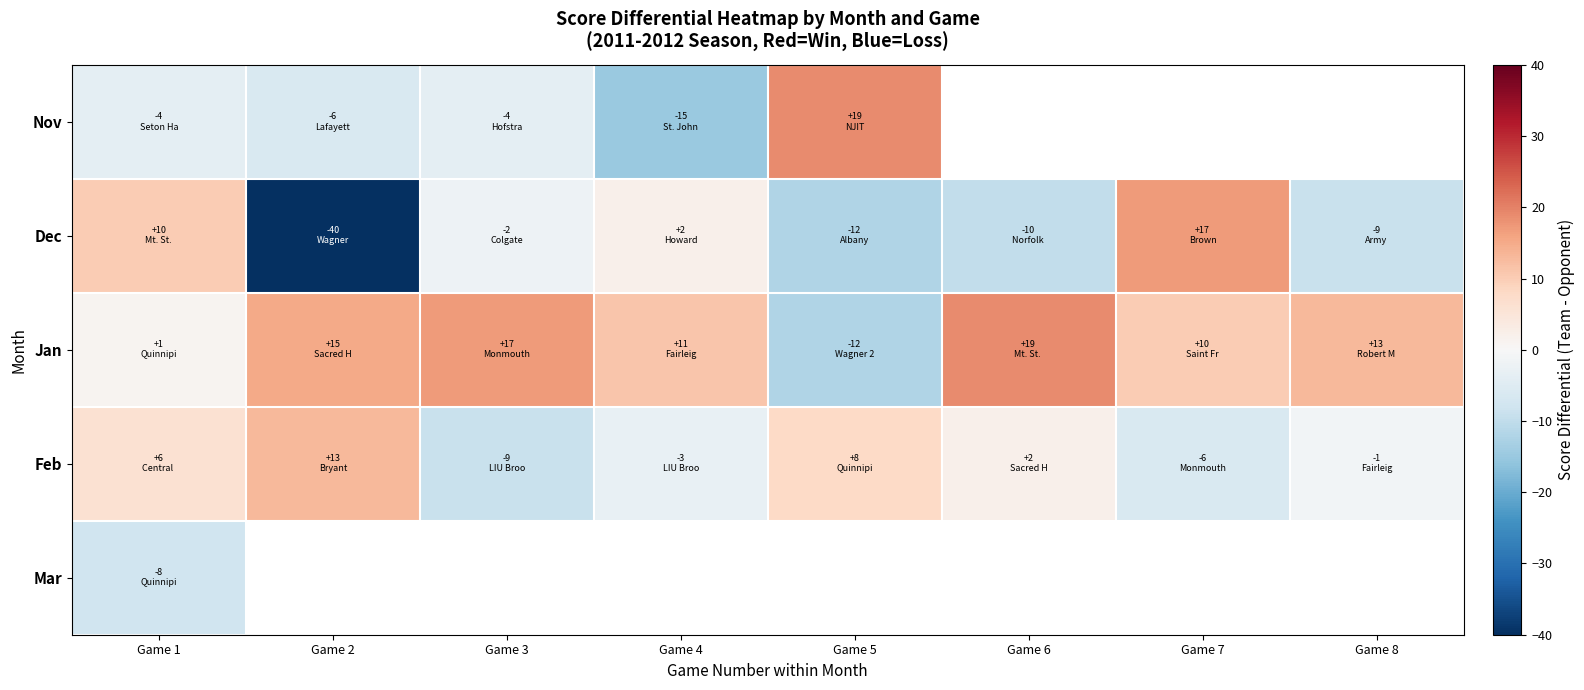

What is the sum of the Jan values at Game 3 and Game 7?

27.0